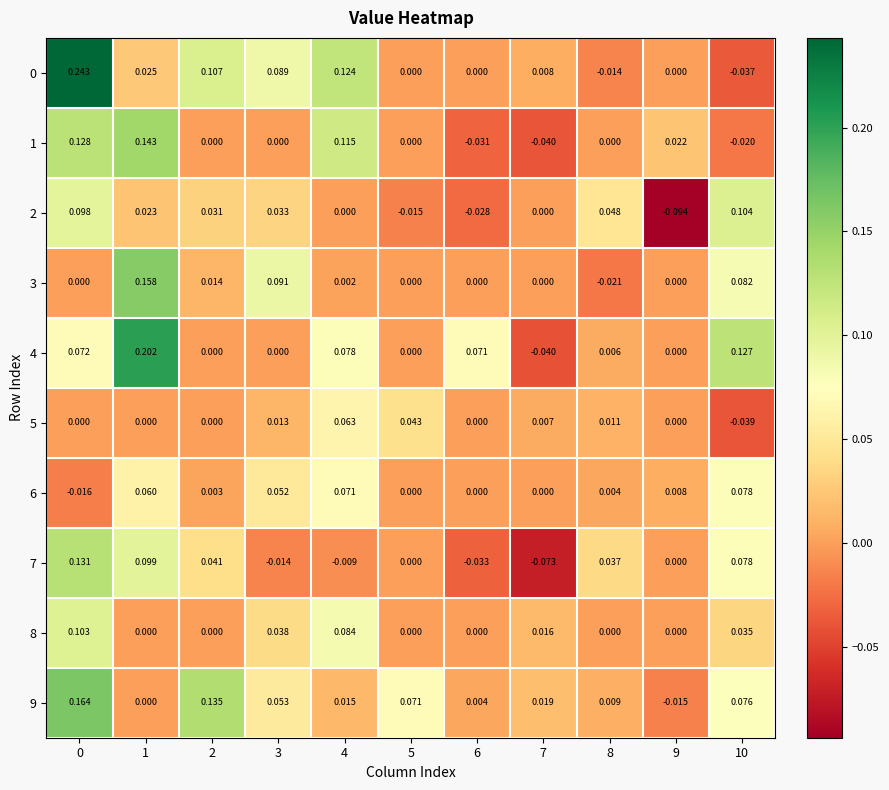

Reading right to left, what are all the values shown in this chart?

0: 10=-0.0	9=0.0	8=-0.0	7=0.0	6=0.0	5=0.0	4=0.1	3=0.1	2=0.1	1=0.0	0=0.2
1: 10=-0.0	9=0.0	8=0.0	7=-0.0	6=-0.0	5=0.0	4=0.1	3=0.0	2=0.0	1=0.1	0=0.1
2: 10=0.1	9=-0.1	8=0.0	7=0.0	6=-0.0	5=-0.0	4=0.0	3=0.0	2=0.0	1=0.0	0=0.1
3: 10=0.1	9=0.0	8=-0.0	7=0.0	6=0.0	5=0.0	4=0.0	3=0.1	2=0.0	1=0.2	0=0.0
4: 10=0.1	9=0.0	8=0.0	7=-0.0	6=0.1	5=0.0	4=0.1	3=0.0	2=0.0	1=0.2	0=0.1
5: 10=-0.0	9=0.0	8=0.0	7=0.0	6=0.0	5=0.0	4=0.1	3=0.0	2=0.0	1=0.0	0=0.0
6: 10=0.1	9=0.0	8=0.0	7=0.0	6=0.0	5=0.0	4=0.1	3=0.1	2=0.0	1=0.1	0=-0.0
7: 10=0.1	9=0.0	8=0.0	7=-0.1	6=-0.0	5=0.0	4=-0.0	3=-0.0	2=0.0	1=0.1	0=0.1
8: 10=0.0	9=0.0	8=0.0	7=0.0	6=0.0	5=0.0	4=0.1	3=0.0	2=0.0	1=0.0	0=0.1
9: 10=0.1	9=-0.0	8=0.0	7=0.0	6=0.0	5=0.1	4=0.0	3=0.1	2=0.1	1=0.0	0=0.2